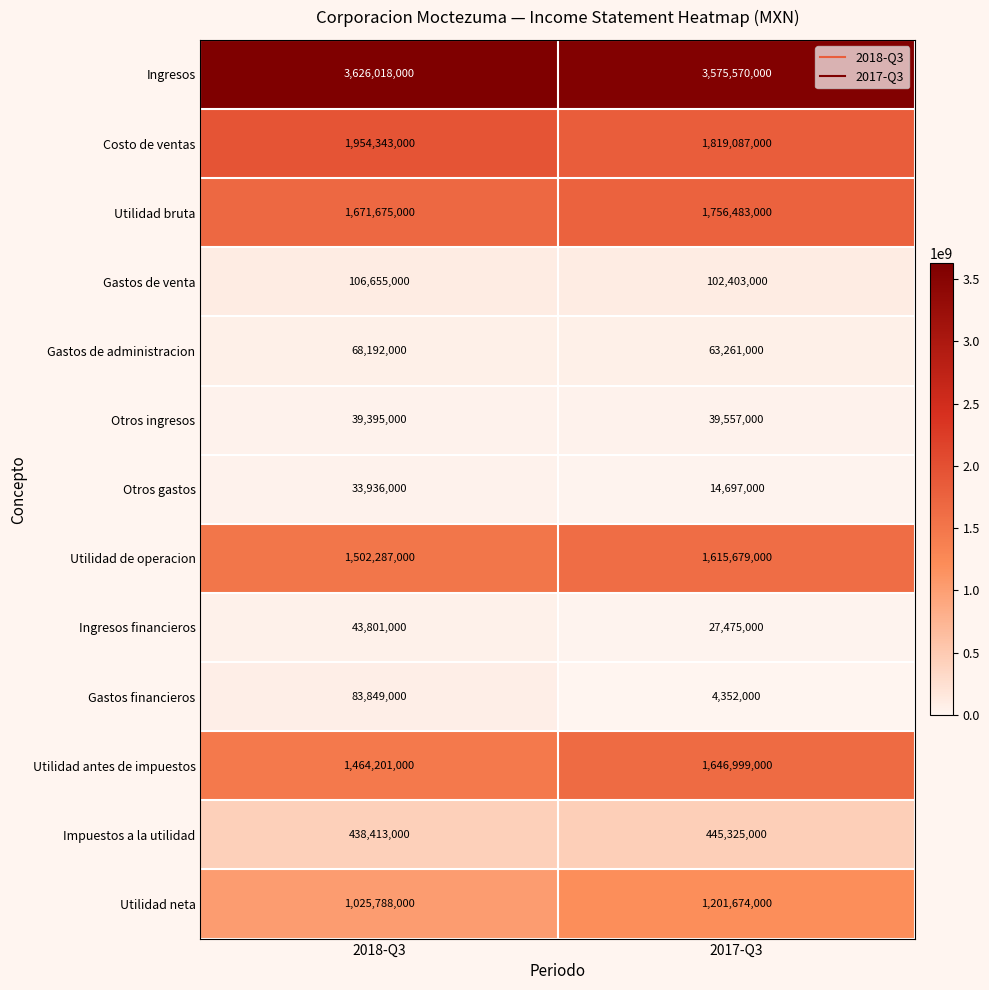

Is it true that Gastos financieros equals 1072354 at 2017-Q3?

False